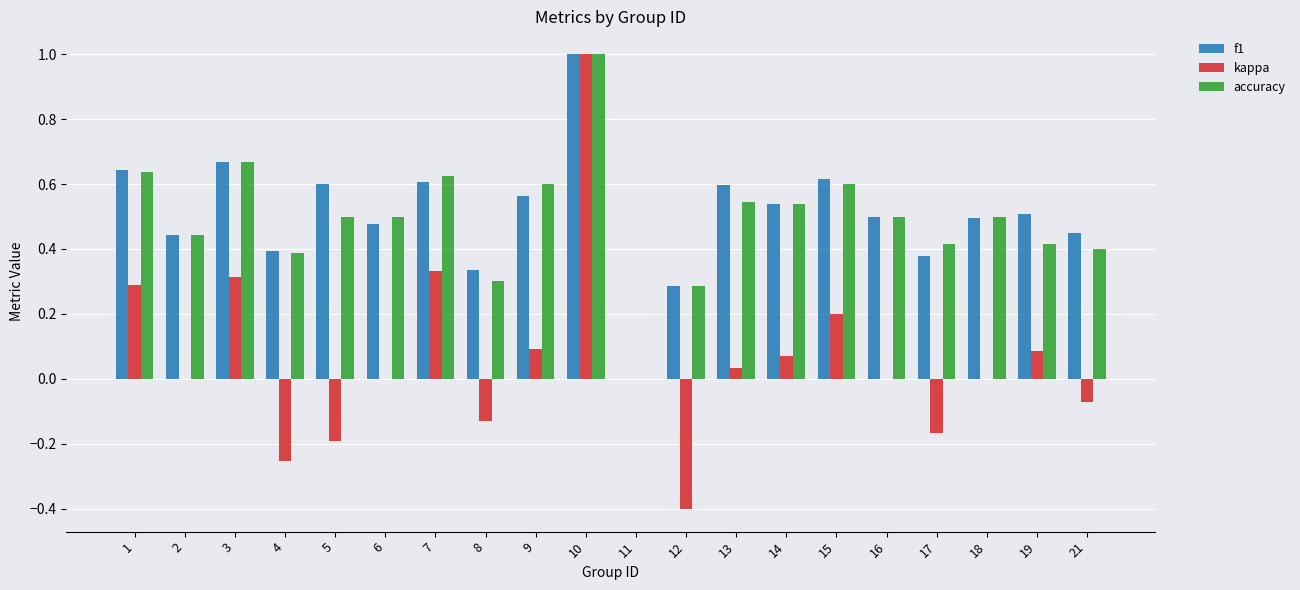

How many groups of bars are there?

20